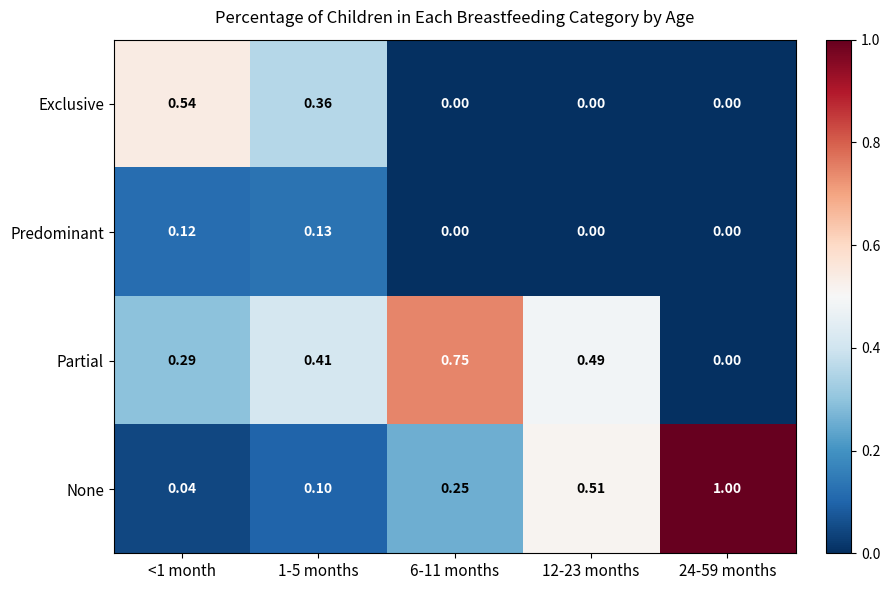

Between <1 month and 1-5 months, which series saw the biggest shift?

Exclusive